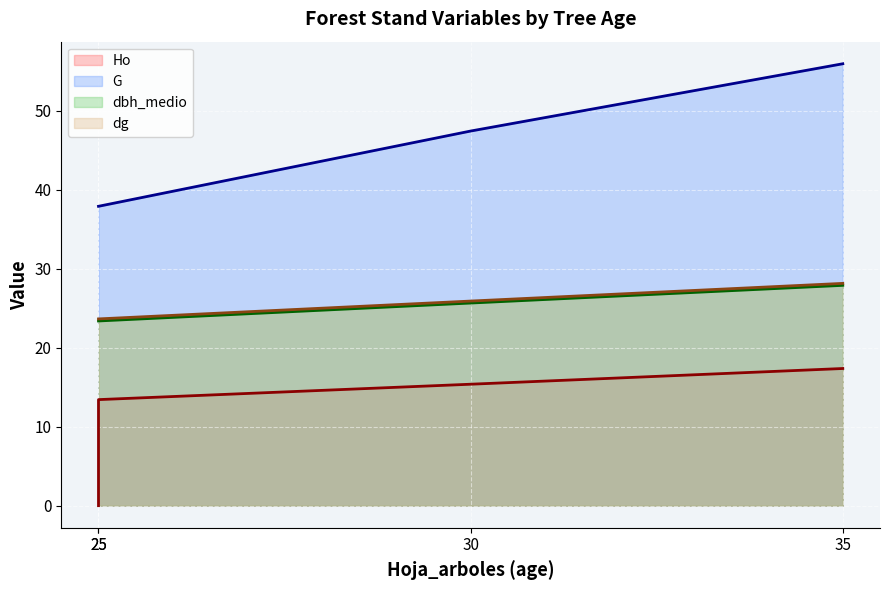

True or false: Ho and dbh_medio cross at least once.

False